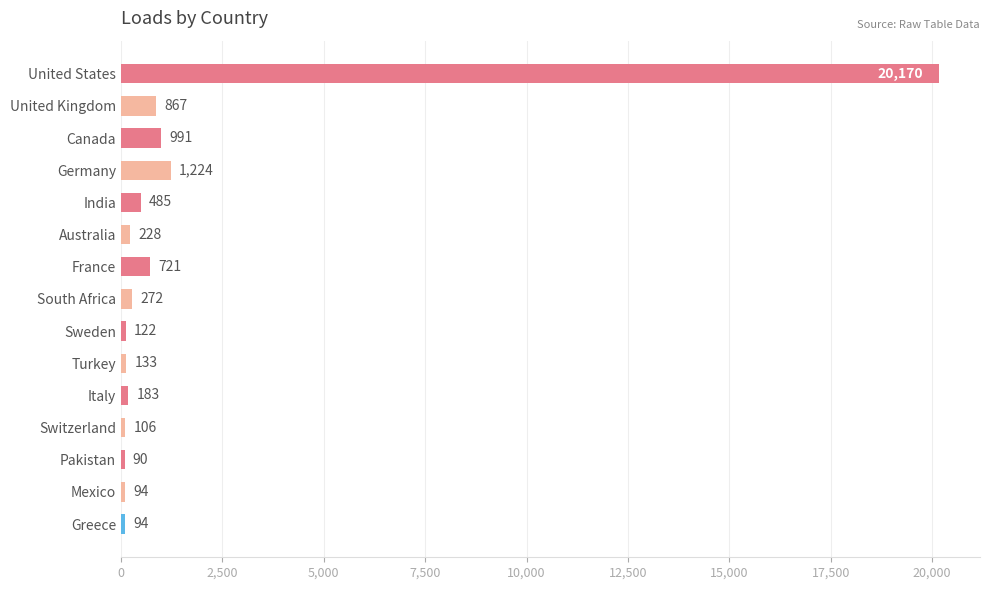

What is the minimum value shown in the chart?

90